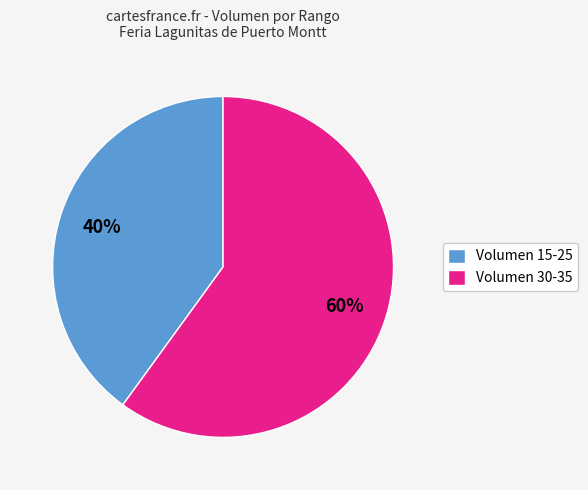

Does any single category account for the majority?

Yes